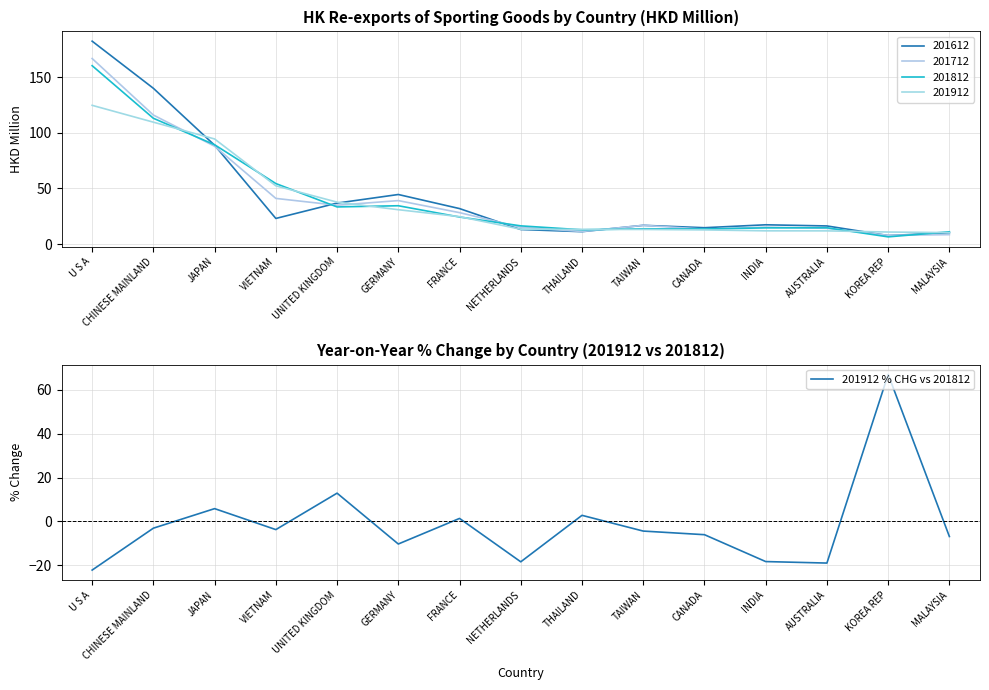

At which label is 201912 % CHG vs 201812 closest to 22?

UNITED KINGDOM